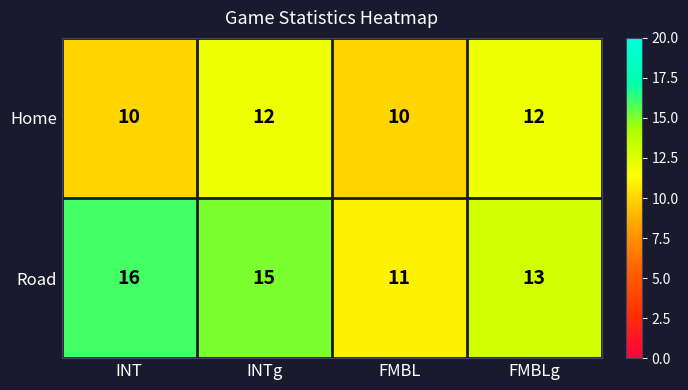

Which series changed the most between INTg and FMBL?

Road